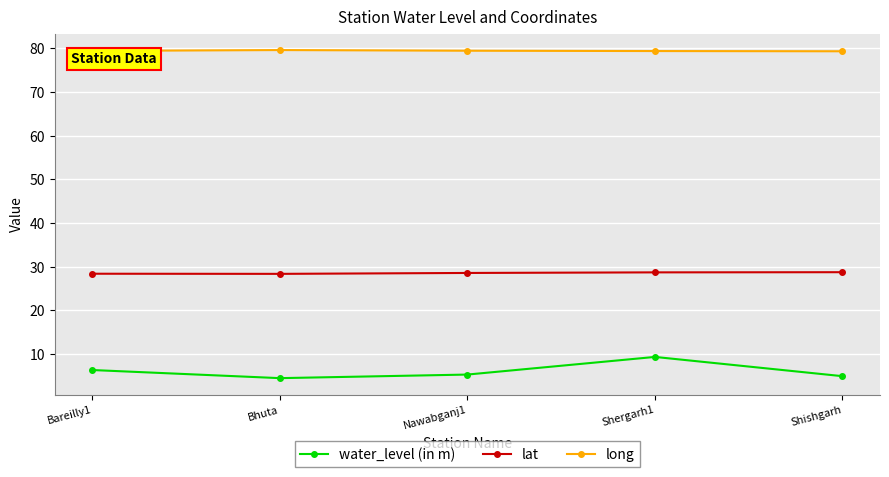

How many lines are shown in the chart?

3